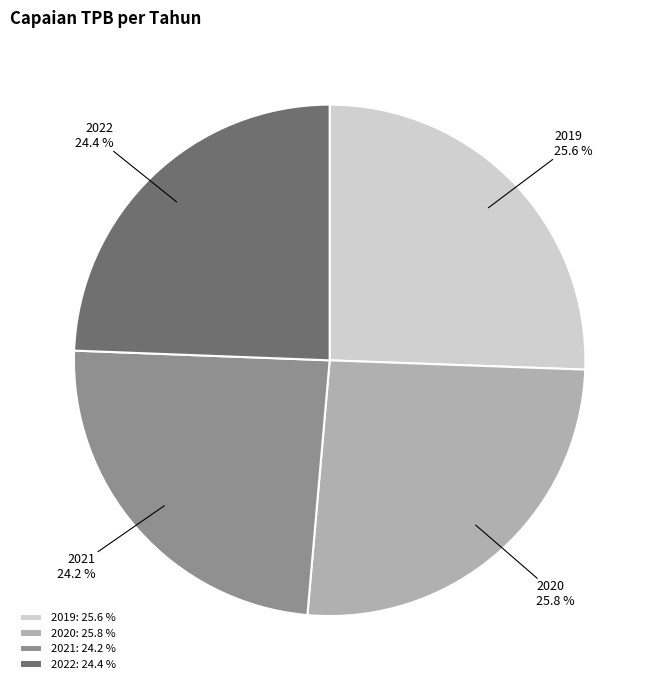

Combined, what portion of the pie is 2020 and 2019?

51.4%